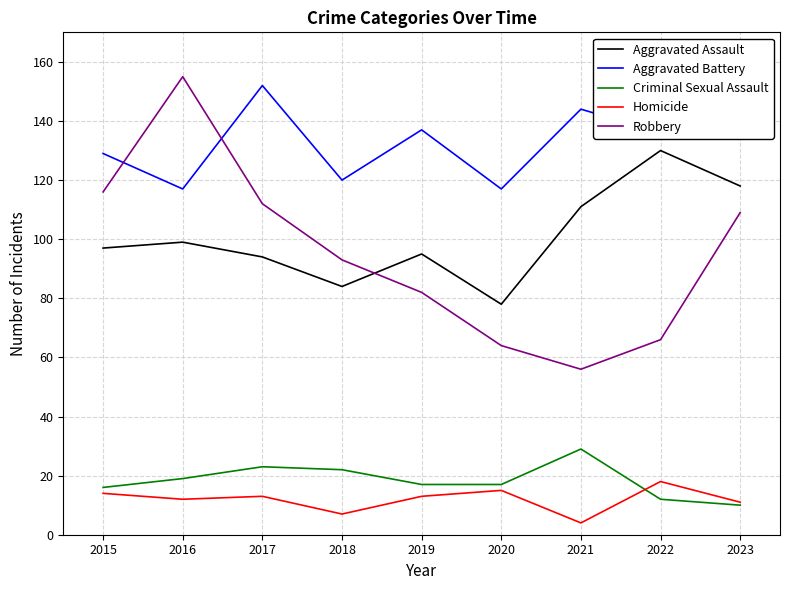

What is the spread (max minus min) of values at 2019?

124